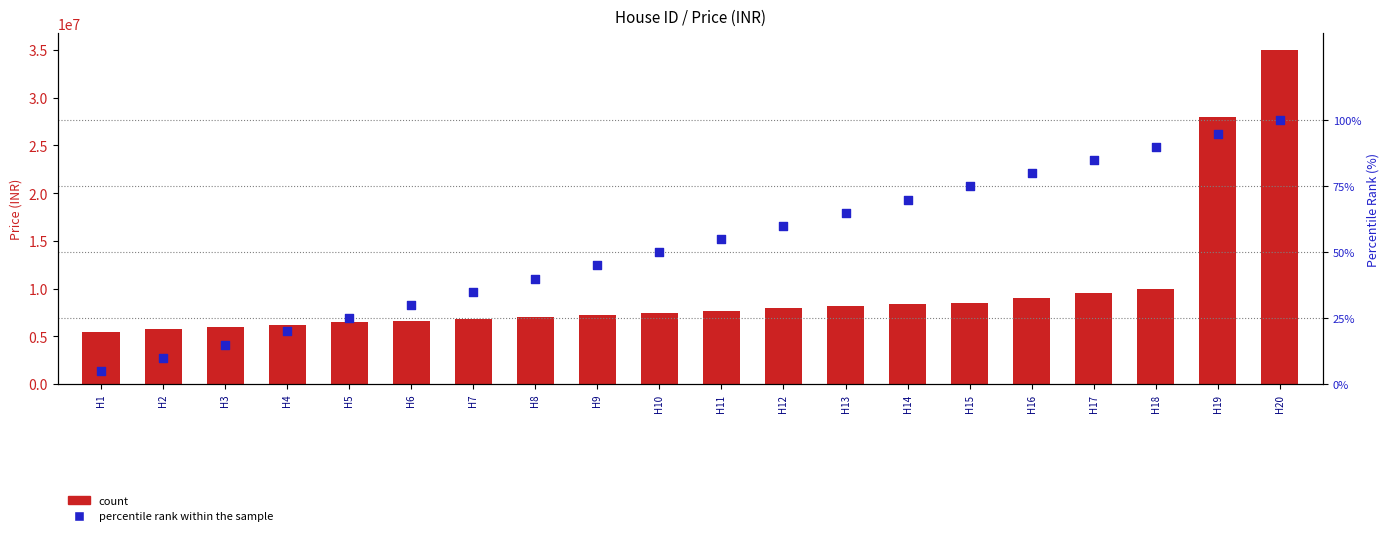

At which category is the sum across all series the highest?

H20